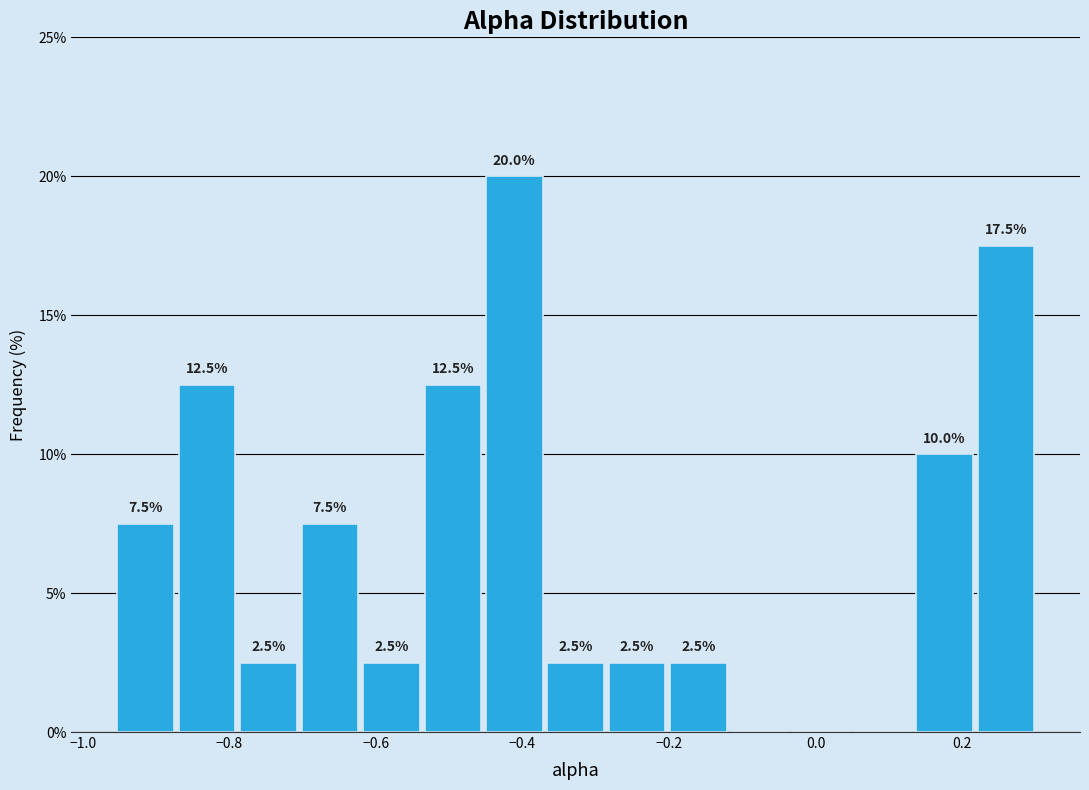

Which range on the x-axis has the tallest bar?

-0.46 to -0.36